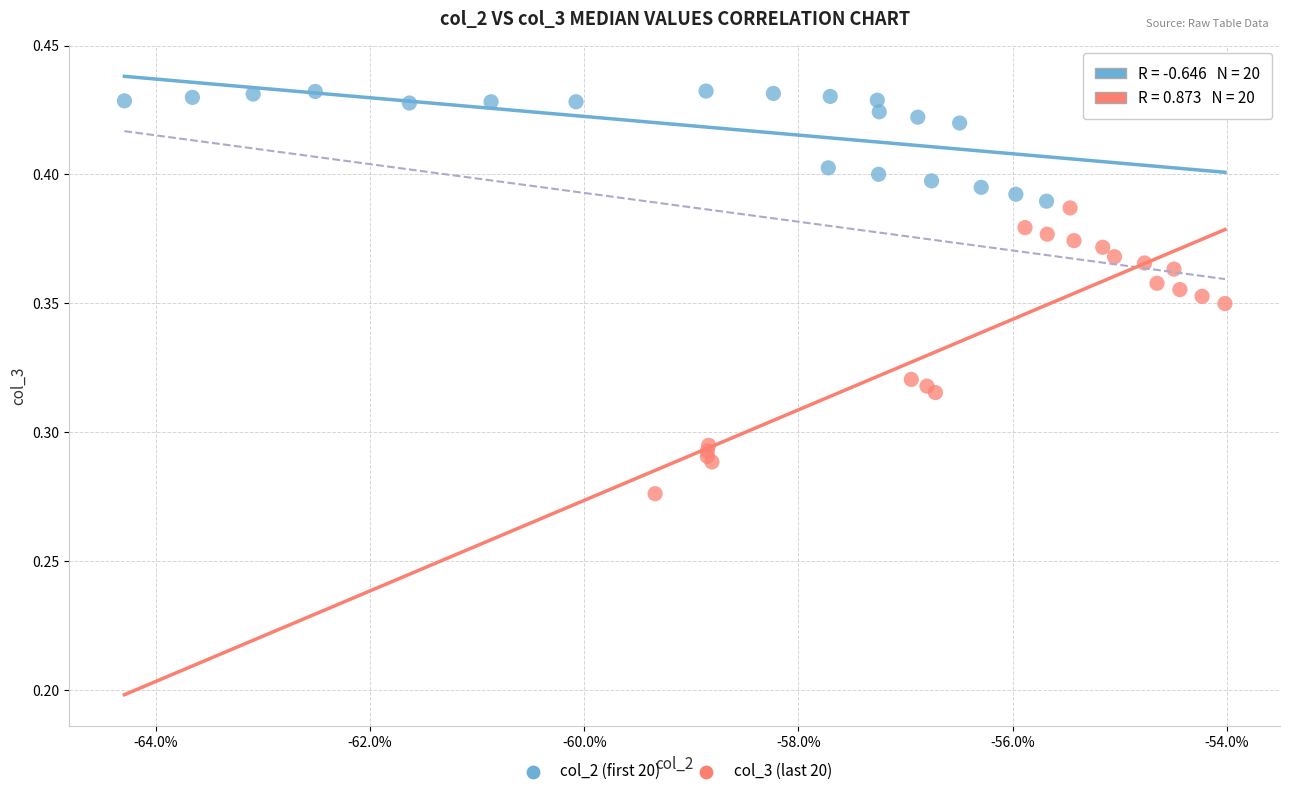

Which series has the widest spread of Y values?

col_3 (last 20)